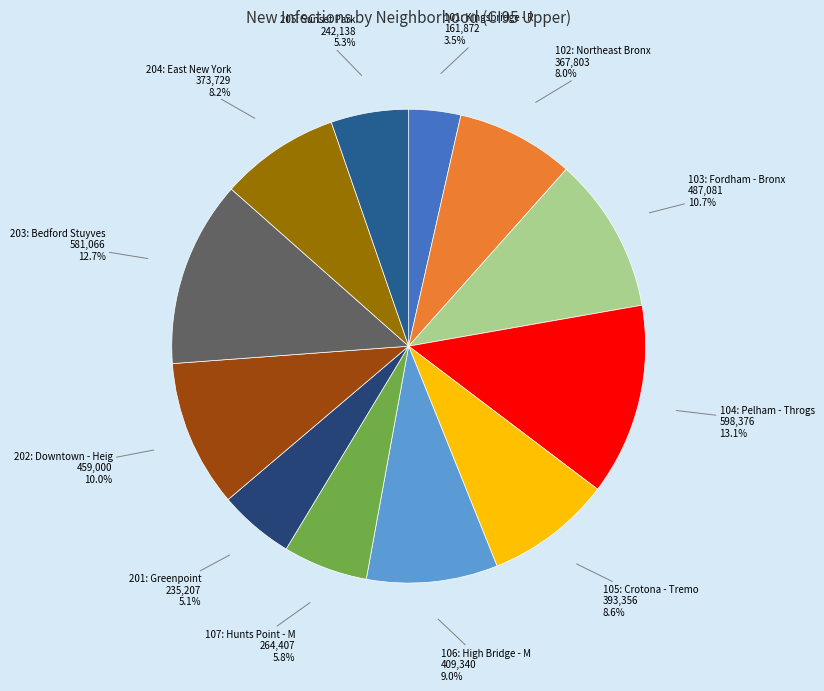

Count the number of slices in the pie.

12